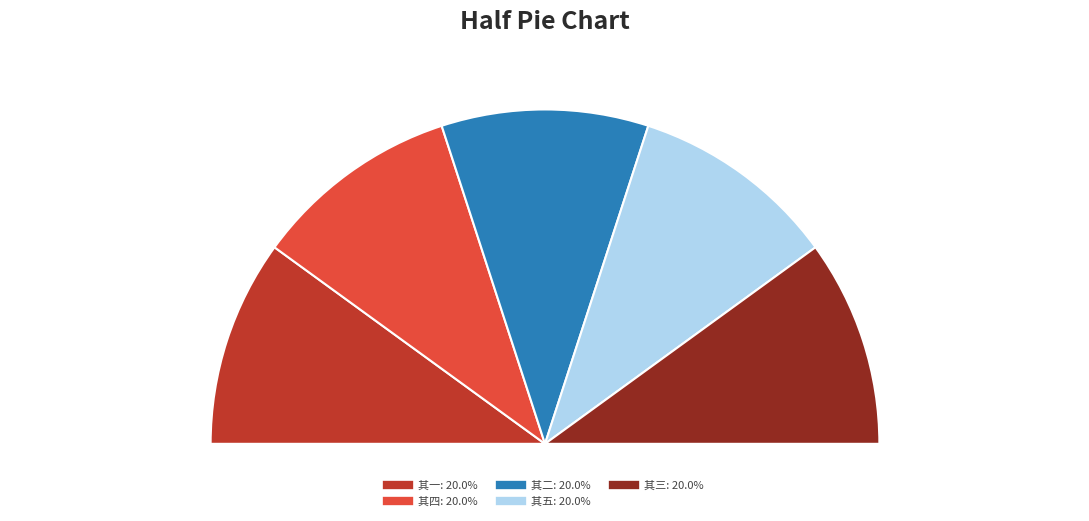

Is there a majority slice in this chart?

No